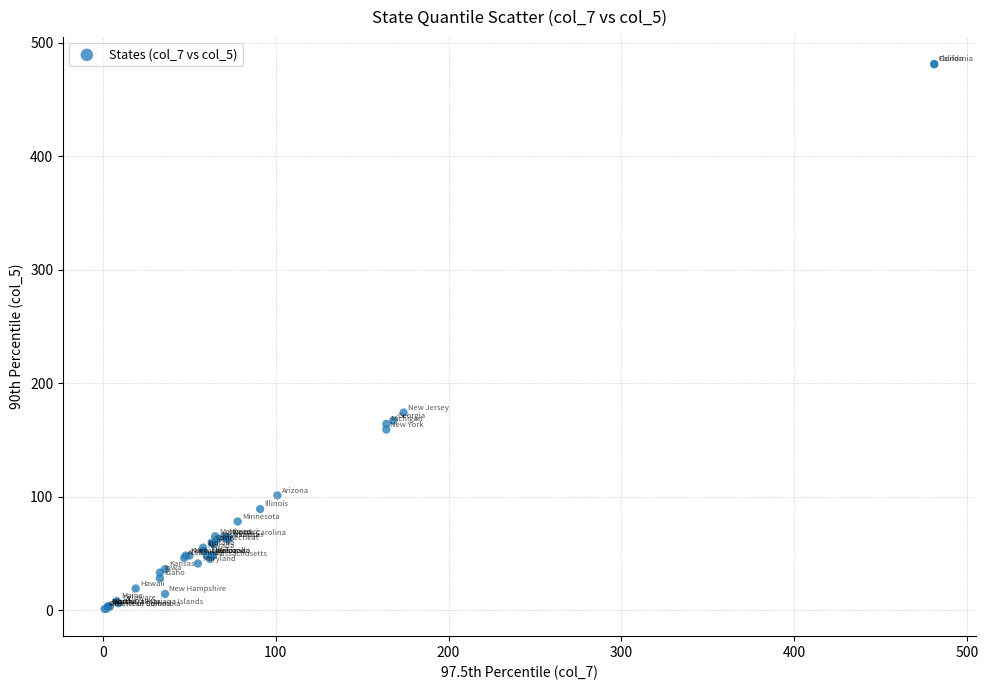

What Y value in the scatter plot is closest to 241?

174.0